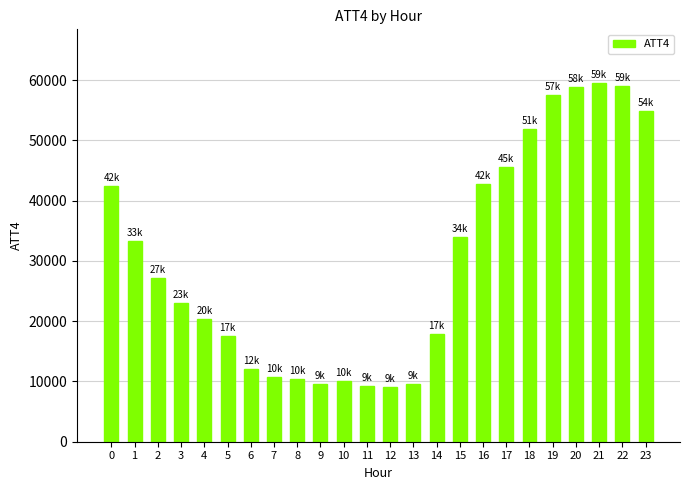

What is the value of the 16th bar from the left?

34000